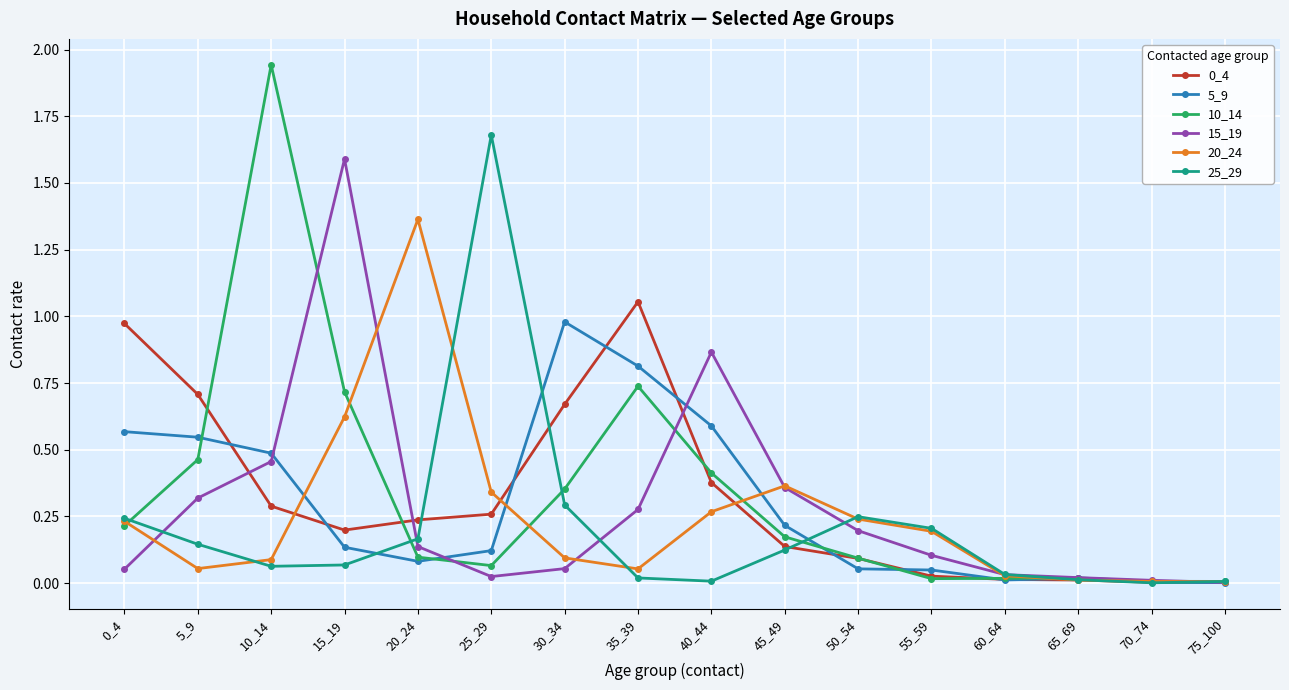

Is it true that 5_9 equals 0.2 at 0_4?

False